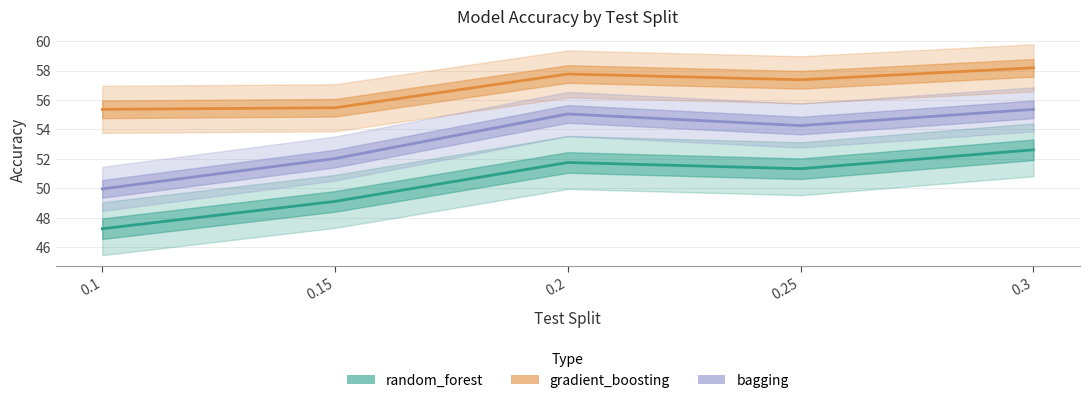

Between 0.2 and 0.25, which series saw the biggest shift?

bagging